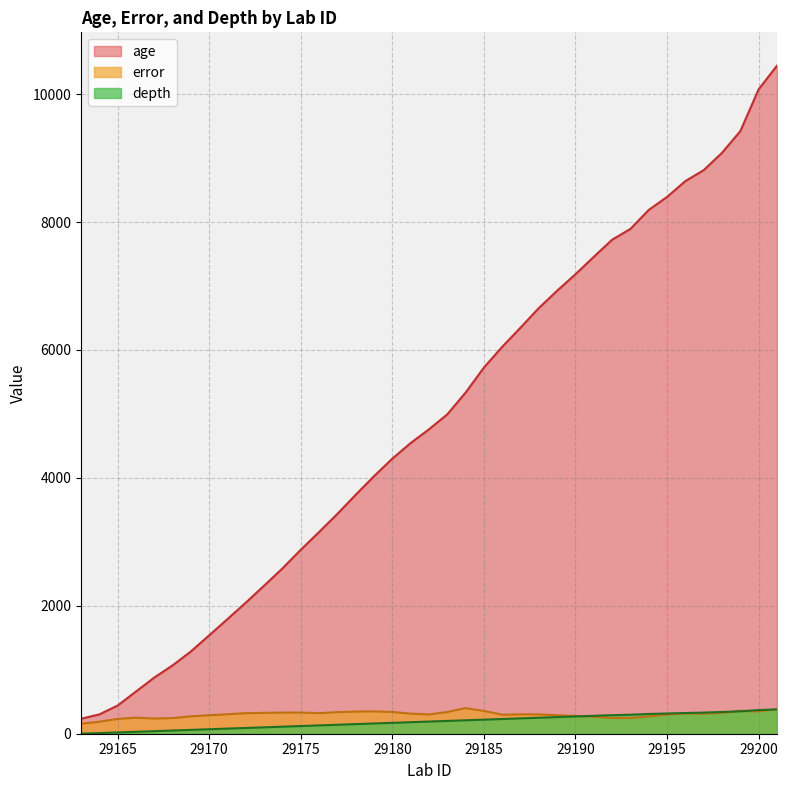

What is the maximum value shown in the chart?

10443.2